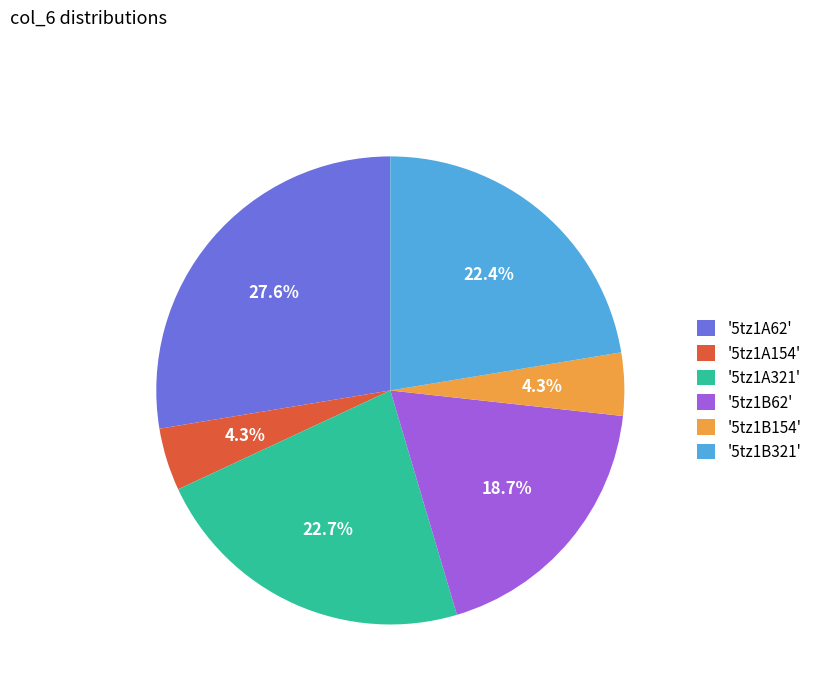

How much of the chart is everything except '5tz1B321'?

77.6%